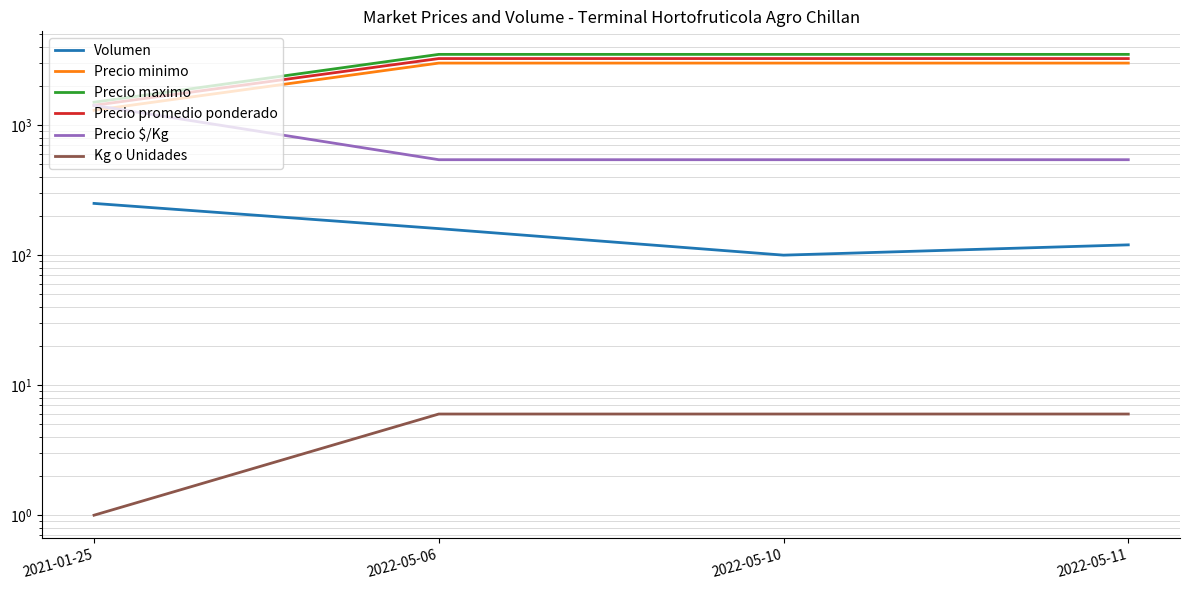

What value does the Precio minimo series have at 2022-05-10?

3000